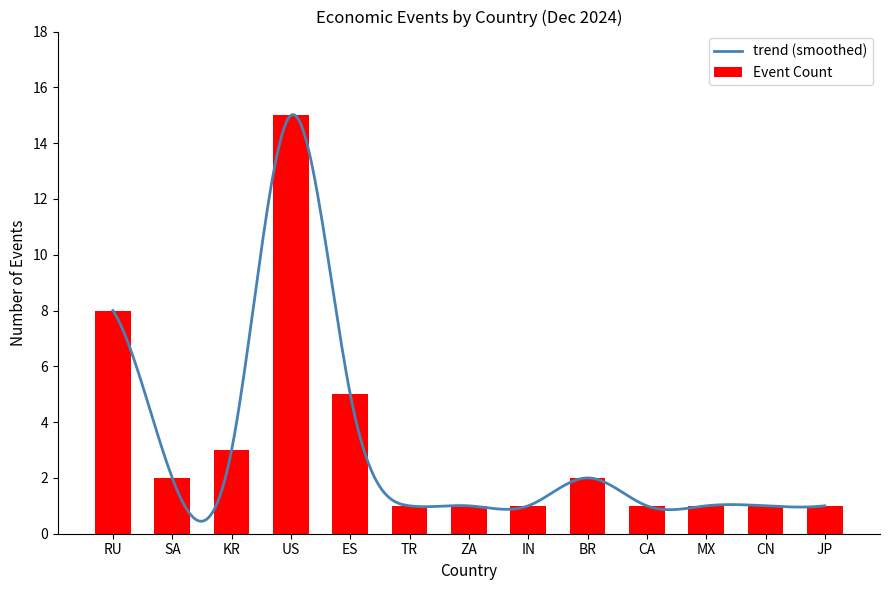

The chart shows a value of 2 at JP. True or false?

False